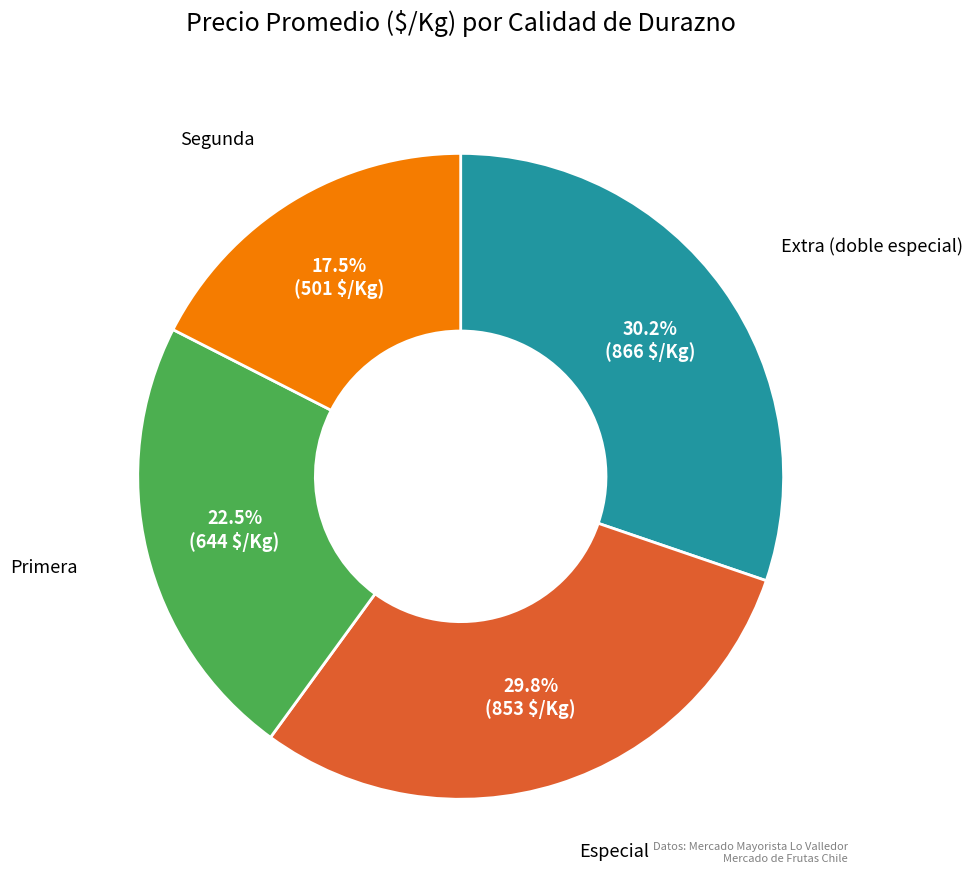

Is there a majority slice in this chart?

No